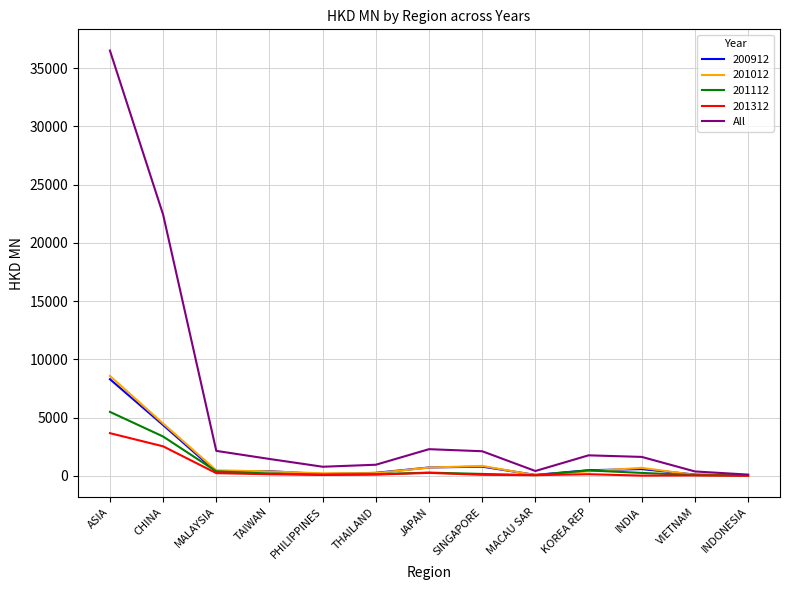

Which series has the largest range (max minus min)?

All